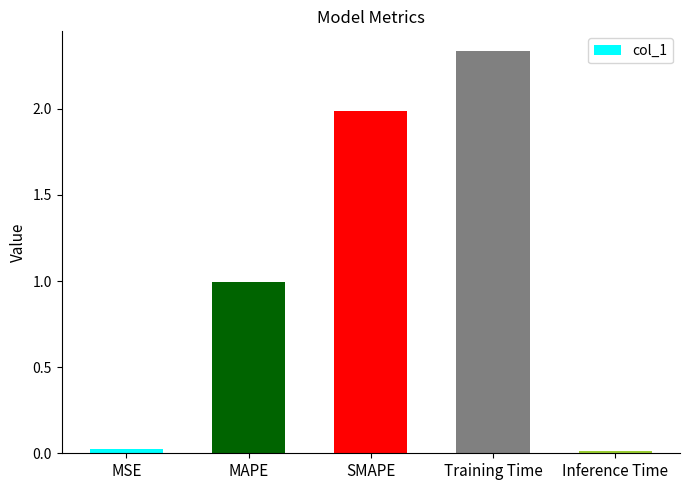

What is the difference between the values at SMAPE and Training Time?

0.3